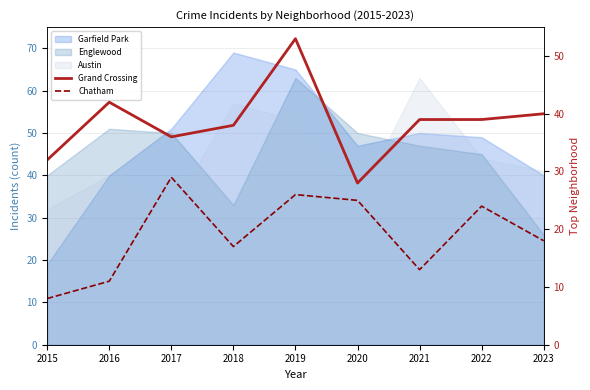

In Chatham, how many points are higher than both neighbors (excluding endpoints)?

3